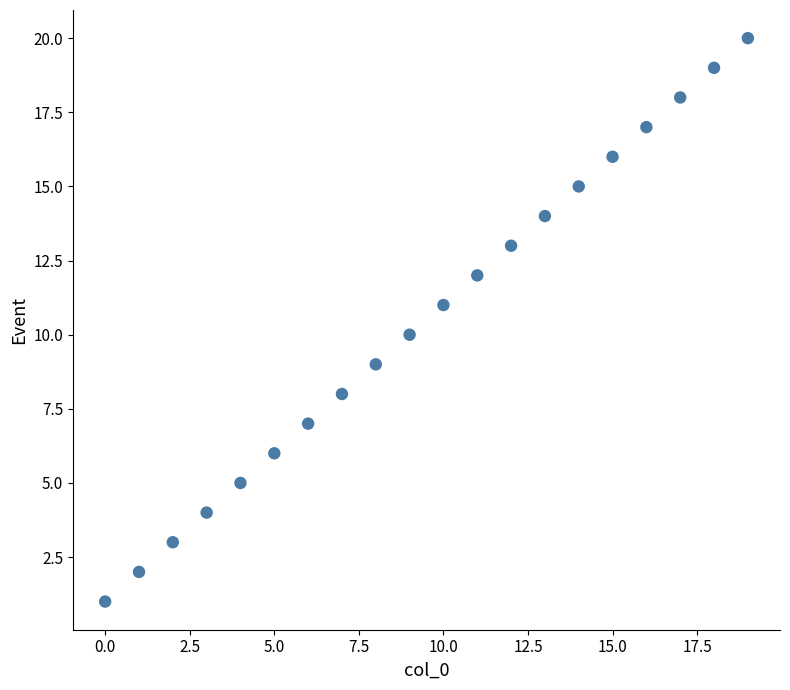

What is the range of Y values (max minus min)?

19